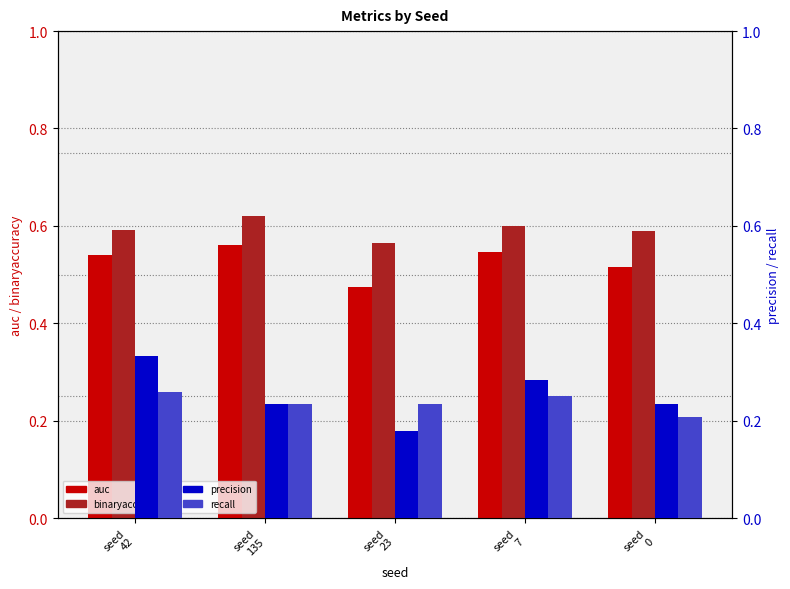

Is it true that binaryaccuracy equals 0.1 at seed
0?

False